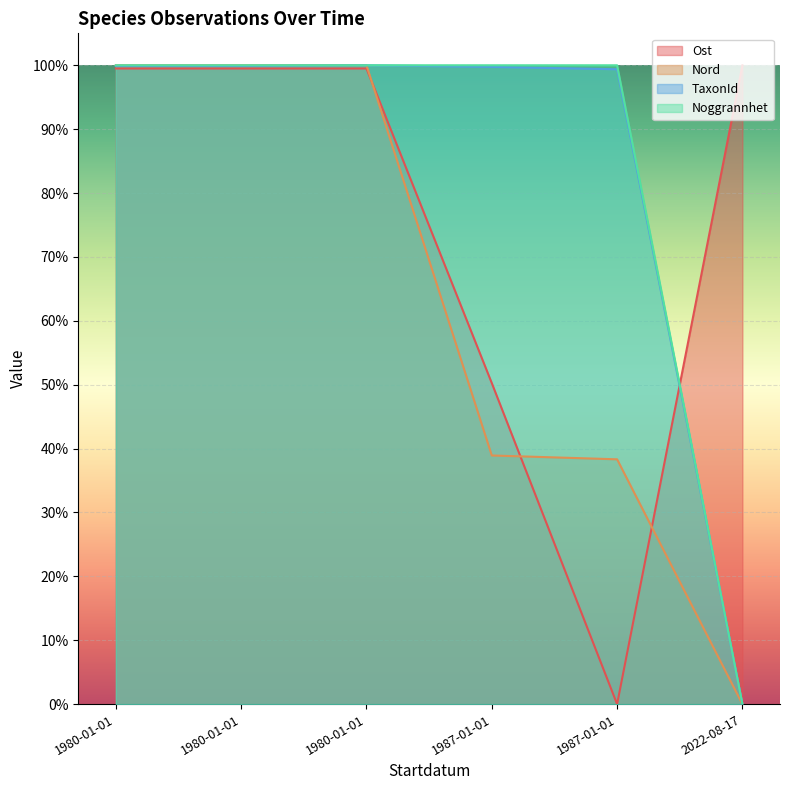

What are all the series names shown in the legend?

Ost, Nord, TaxonId, Noggrannhet